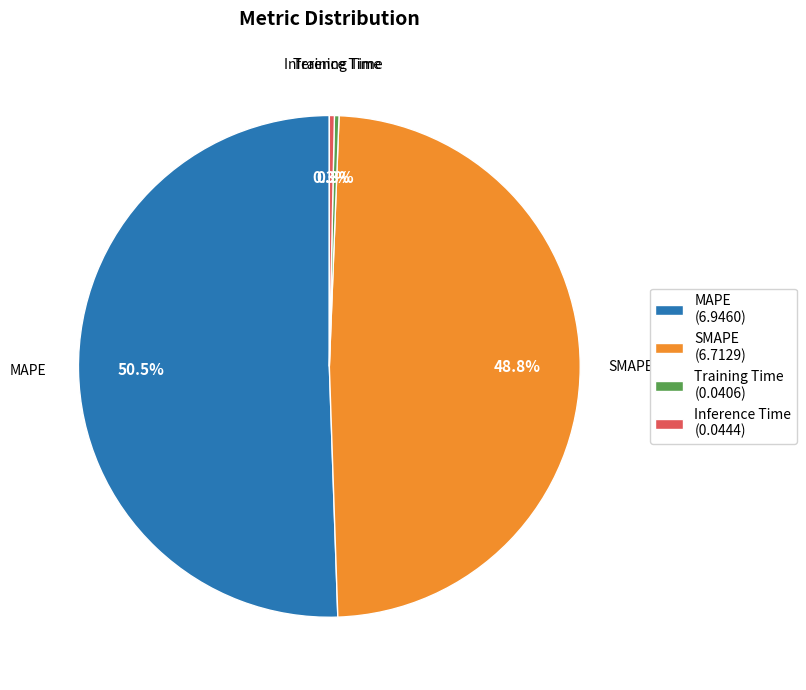

To the nearest percent, what is the average slice percentage?

25%